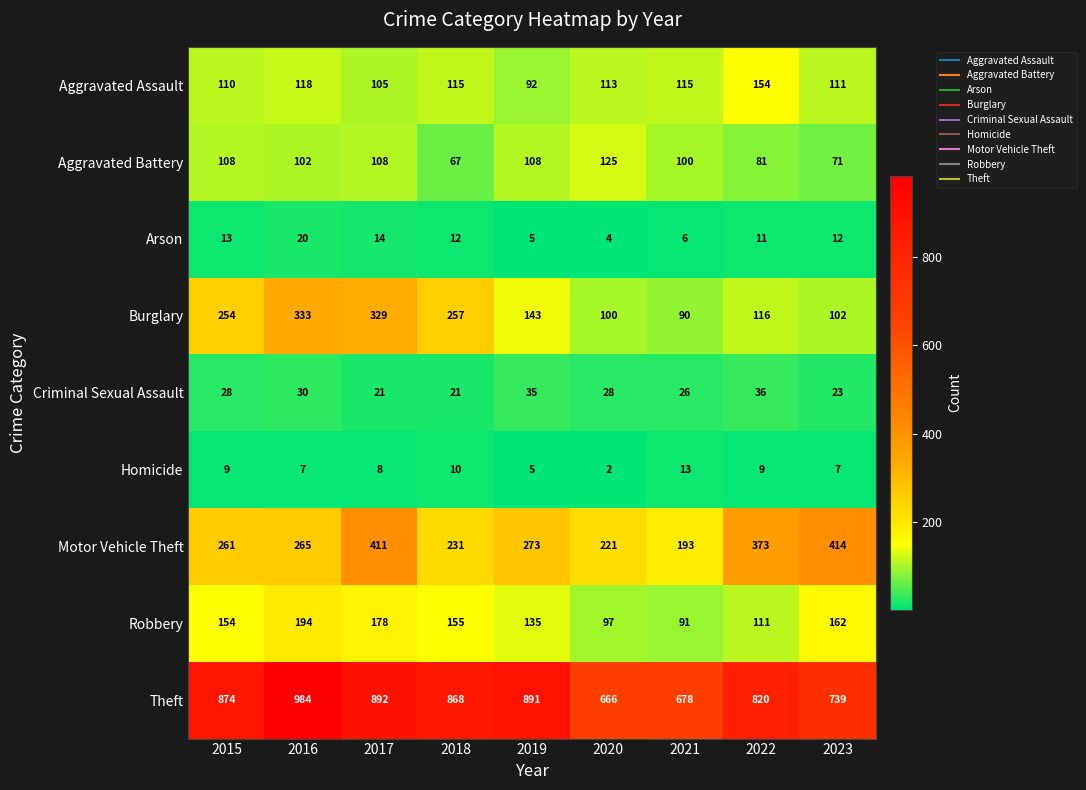

Is it true that Motor Vehicle Theft equals 193 at 2021?

True